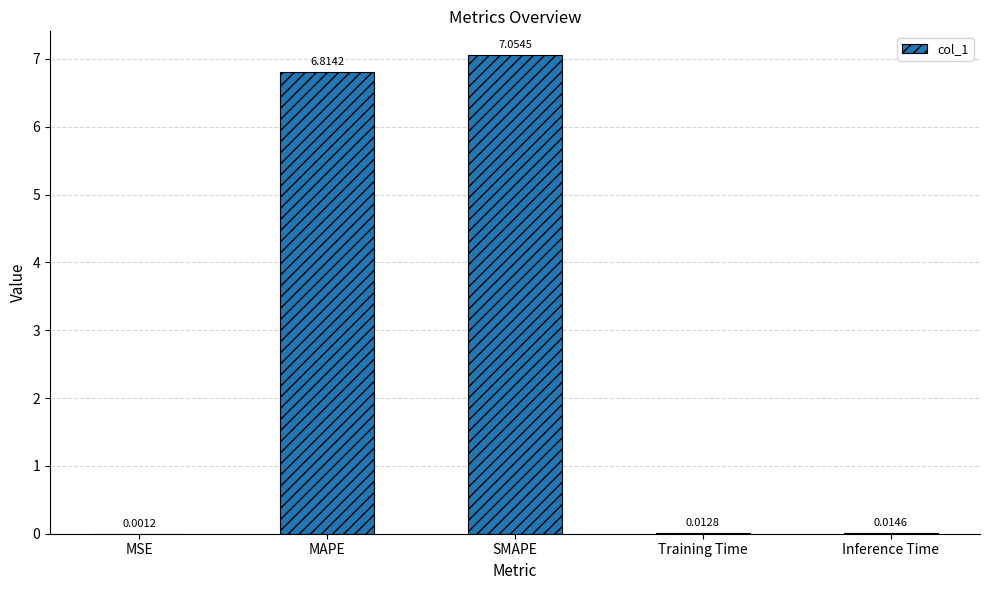

Which has a higher value, Inference Time or MSE?

Inference Time